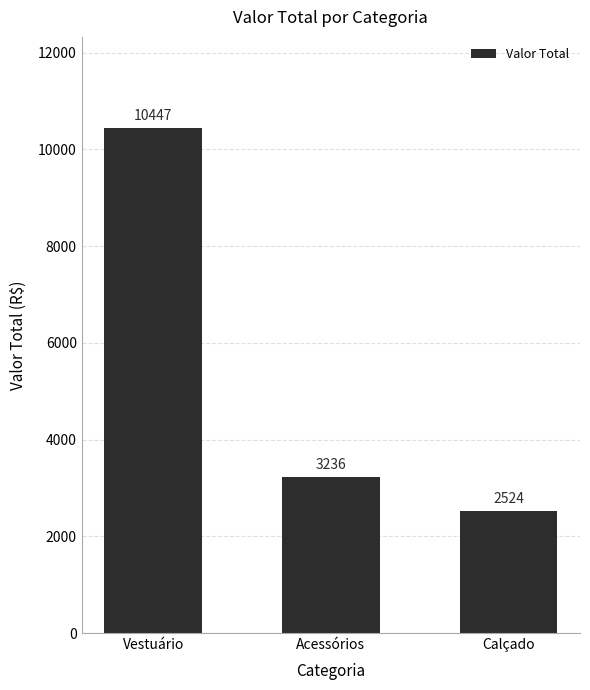

At which category does the chart reach its peak across all series?

Vestuário